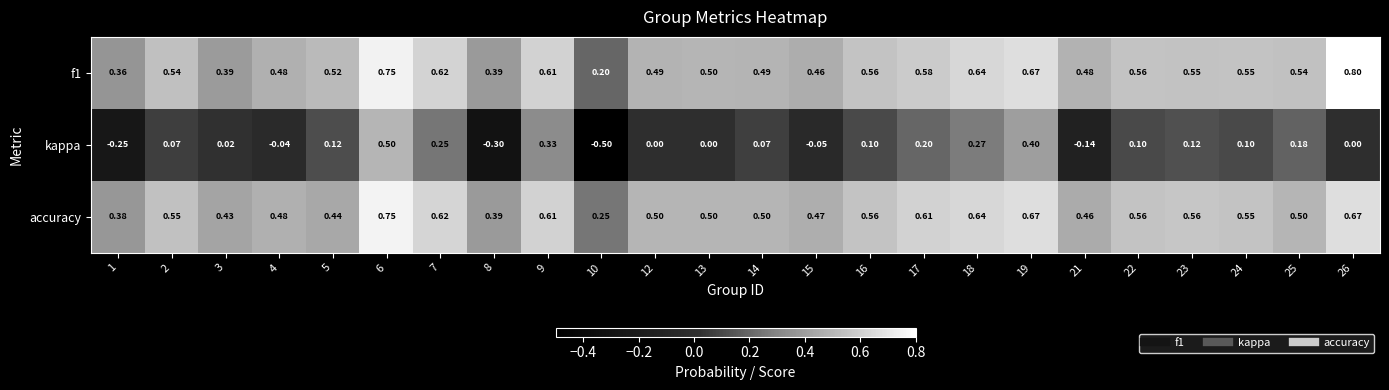

Is the value of f1 at 6 greater than the value of kappa at 26?

Yes